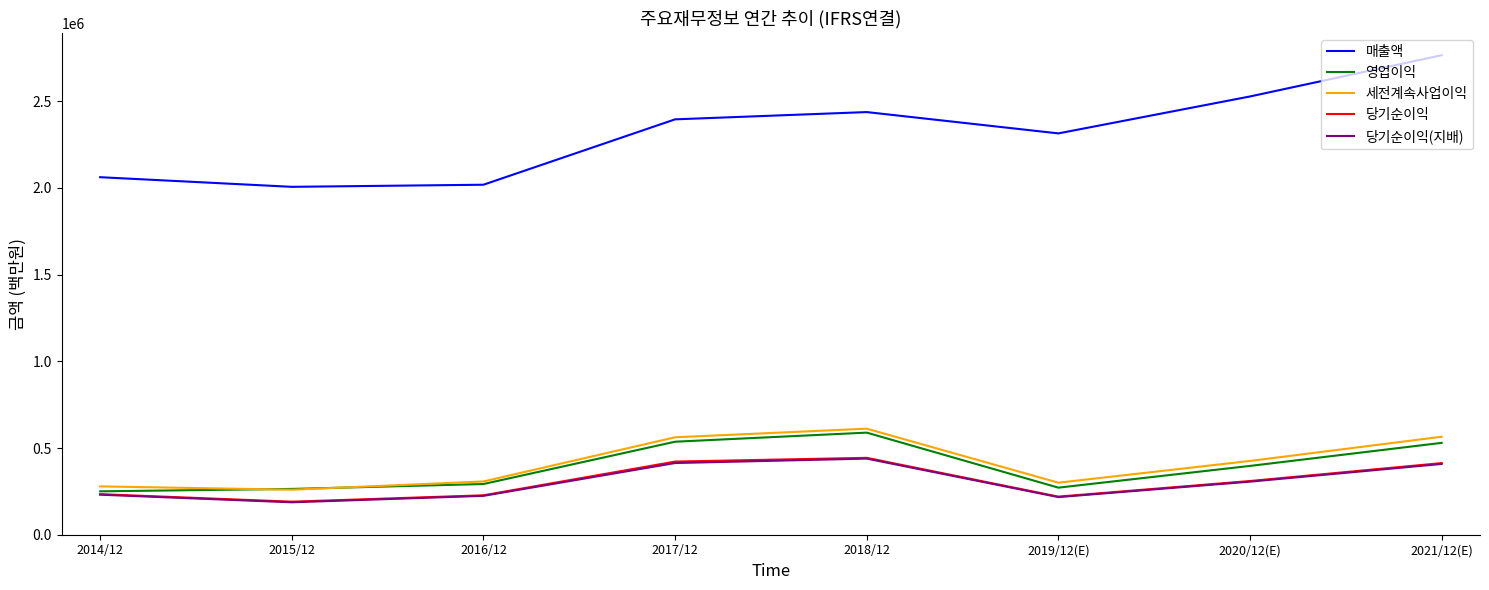

At how many categories does at least one series exceed 628253?

8